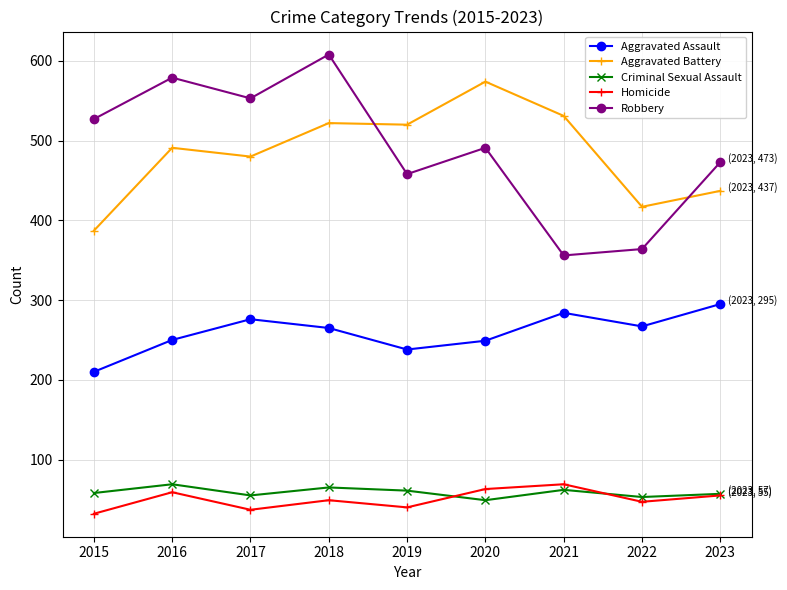

Which series has the largest range (max minus min)?

Robbery